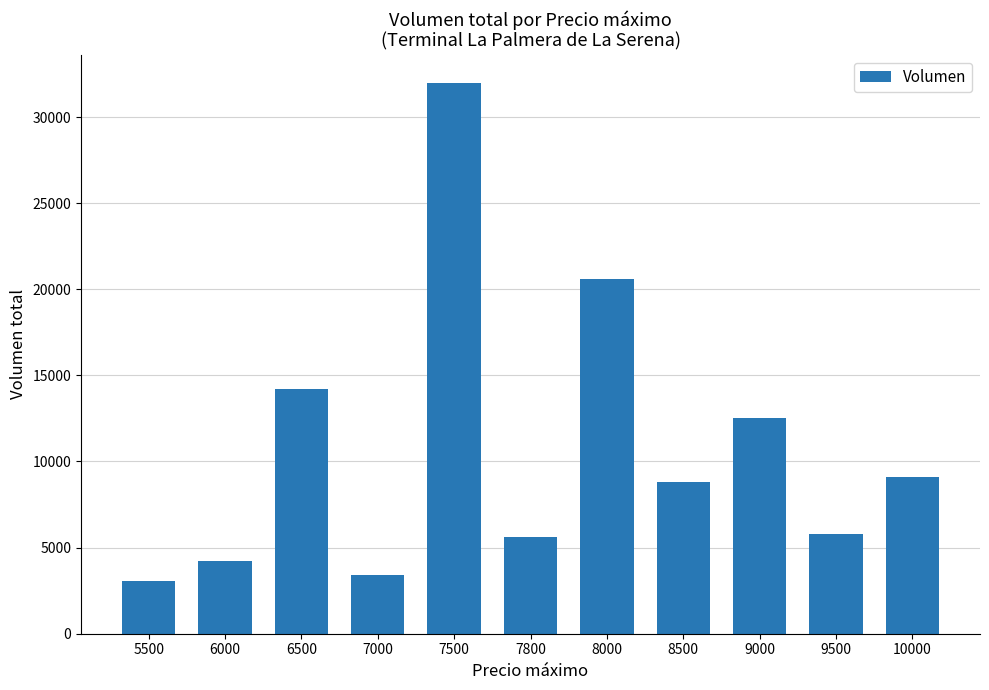

Reading left to right, what are all the values shown in this chart?

5500=3080	6000=4200	6500=14220	7000=3400	7500=32000	7800=5600	8000=20580	8500=8800	9000=12500	9500=5800	10000=9080